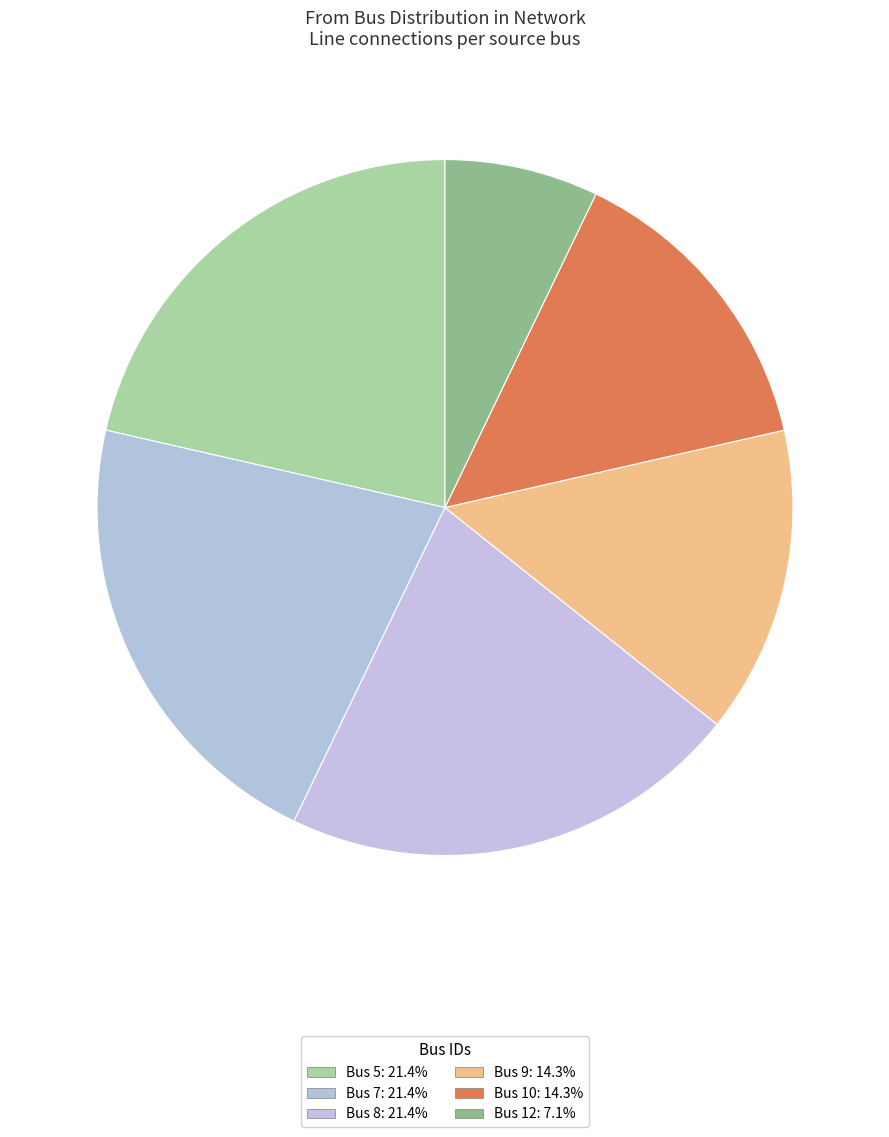

How many segments does this pie chart have?

6